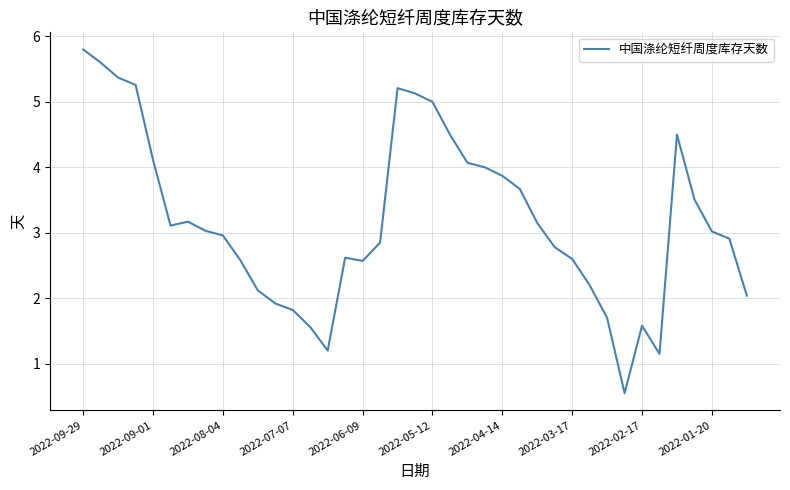

What is the greatest value displayed?

5.8